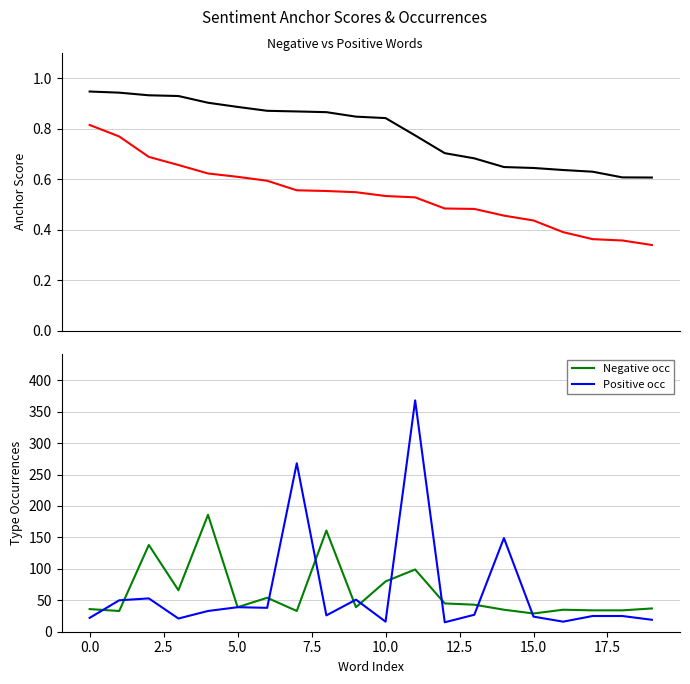

How many Positive values are between 0 and 1?

20